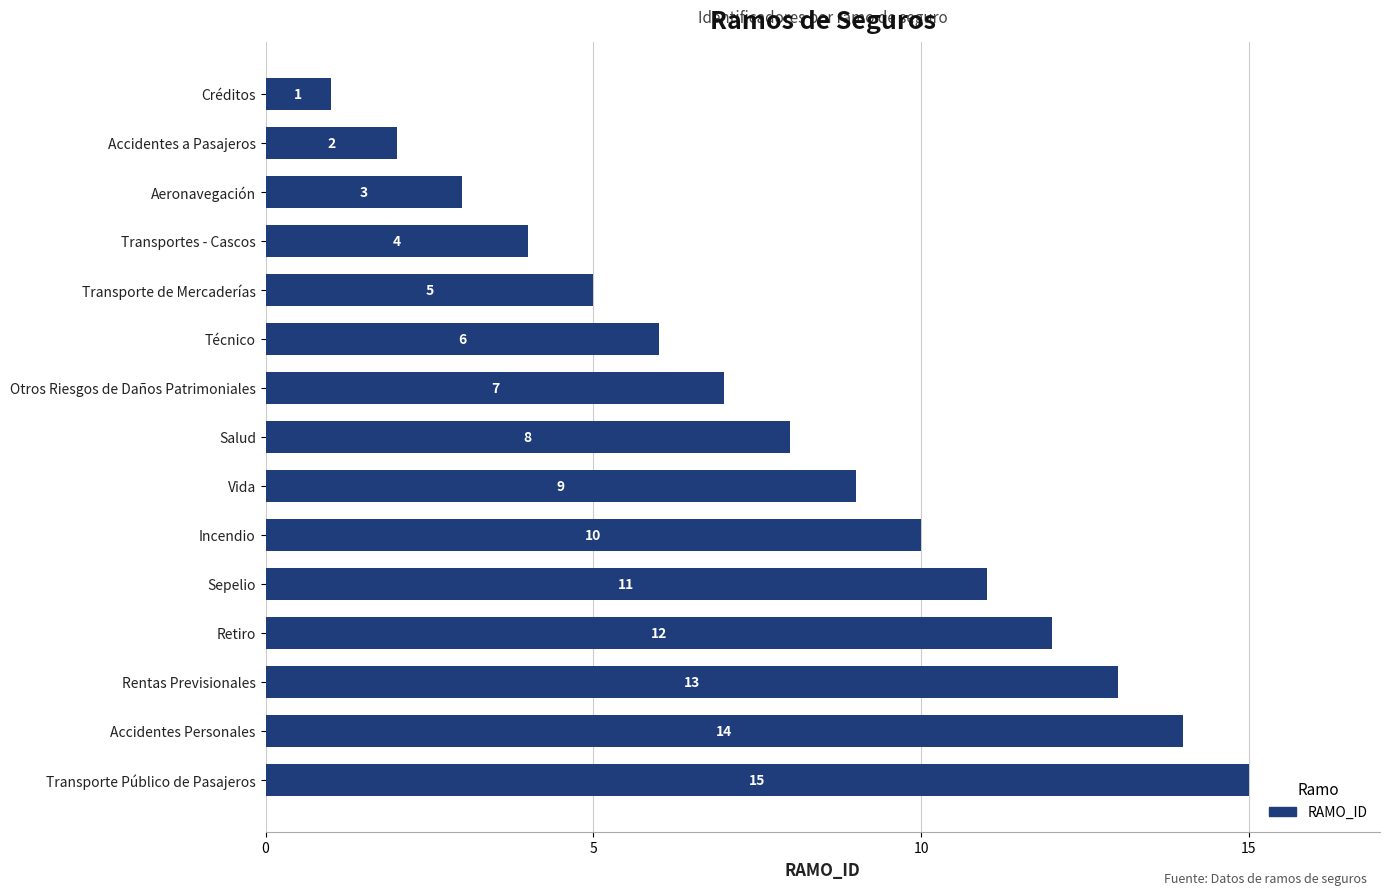

Rank the categories by value from highest to lowest.

Transporte Público de Pasajeros, Accidentes Personales, Rentas Previsionales, Retiro, Sepelio, Incendio, Vida, Salud, Otros Riesgos de Daños Patrimoniales, Técnico, Transporte de Mercaderías, Transportes - Cascos, Aeronavegación, Accidentes a Pasajeros, Créditos